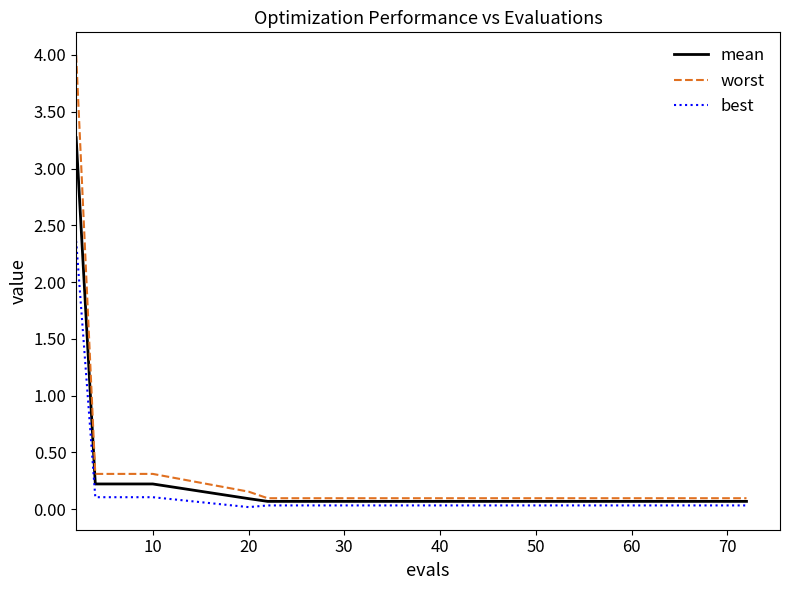

Rank the series by their maximum value, from highest to lowest.

worst, mean, best